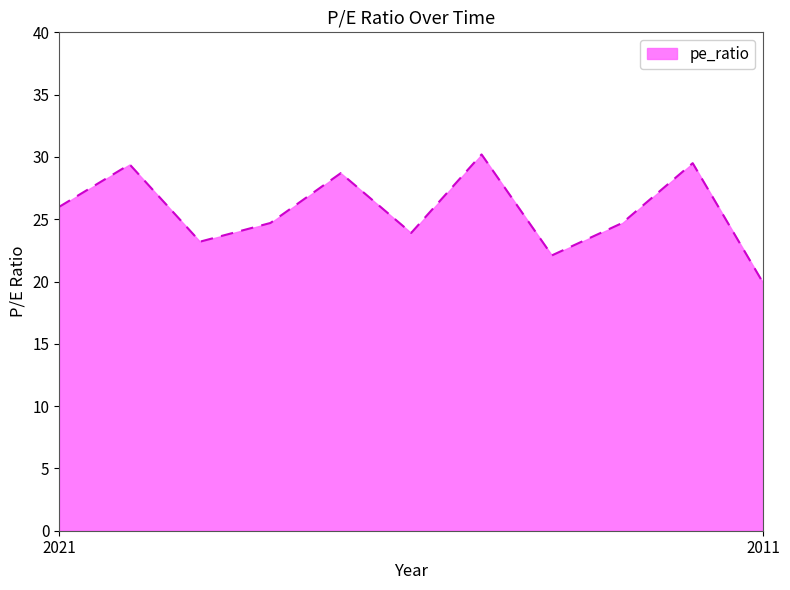

What is the difference between the maximum and minimum values?

10.3